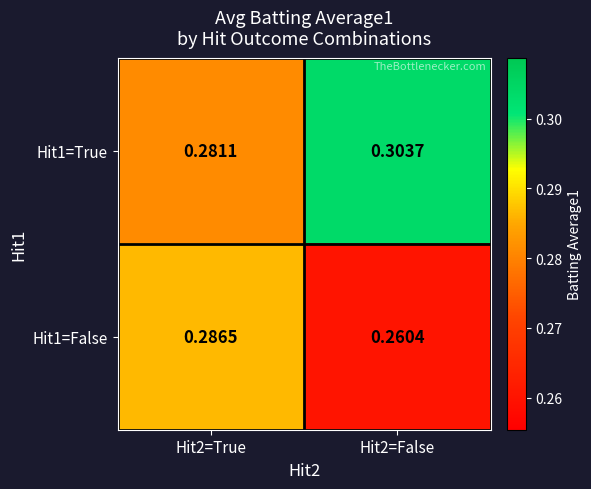

At which category does the chart reach its peak across all series?

Hit2=False